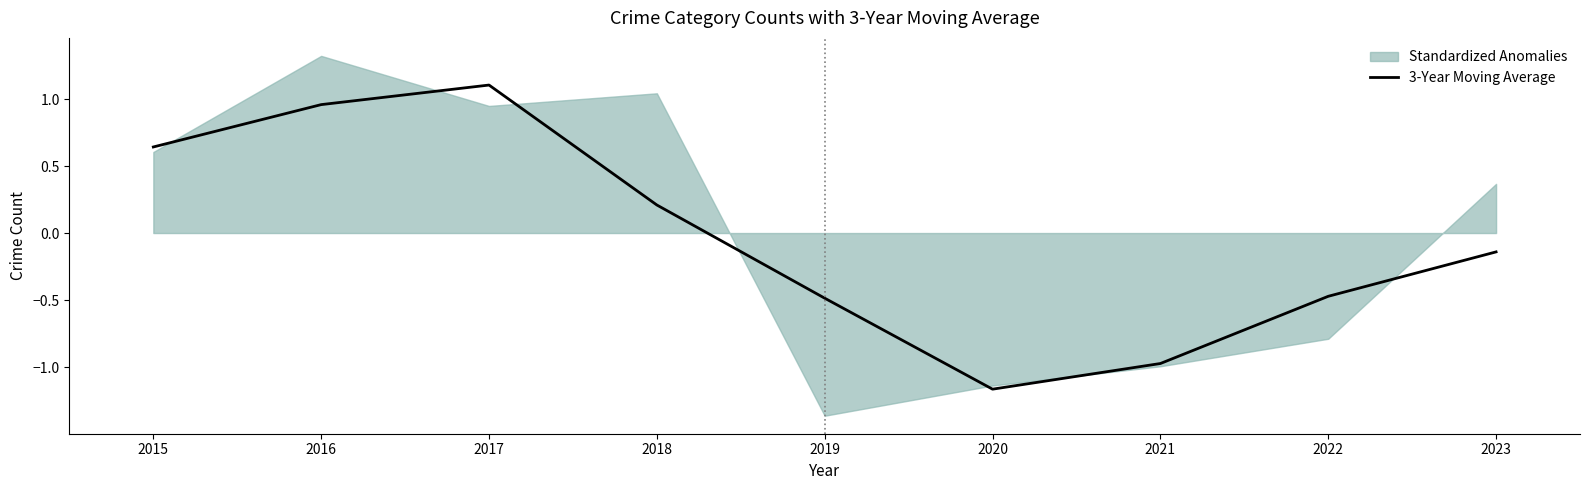

At which label is 3-Year Moving Average closest to 0?

2023